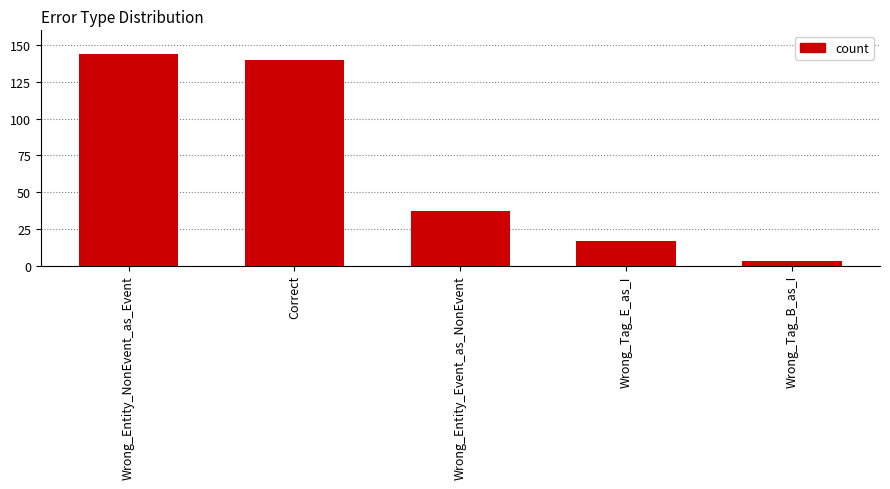

True or false: the data shows 144 at Wrong_Entity_NonEvent_as_Event.

True